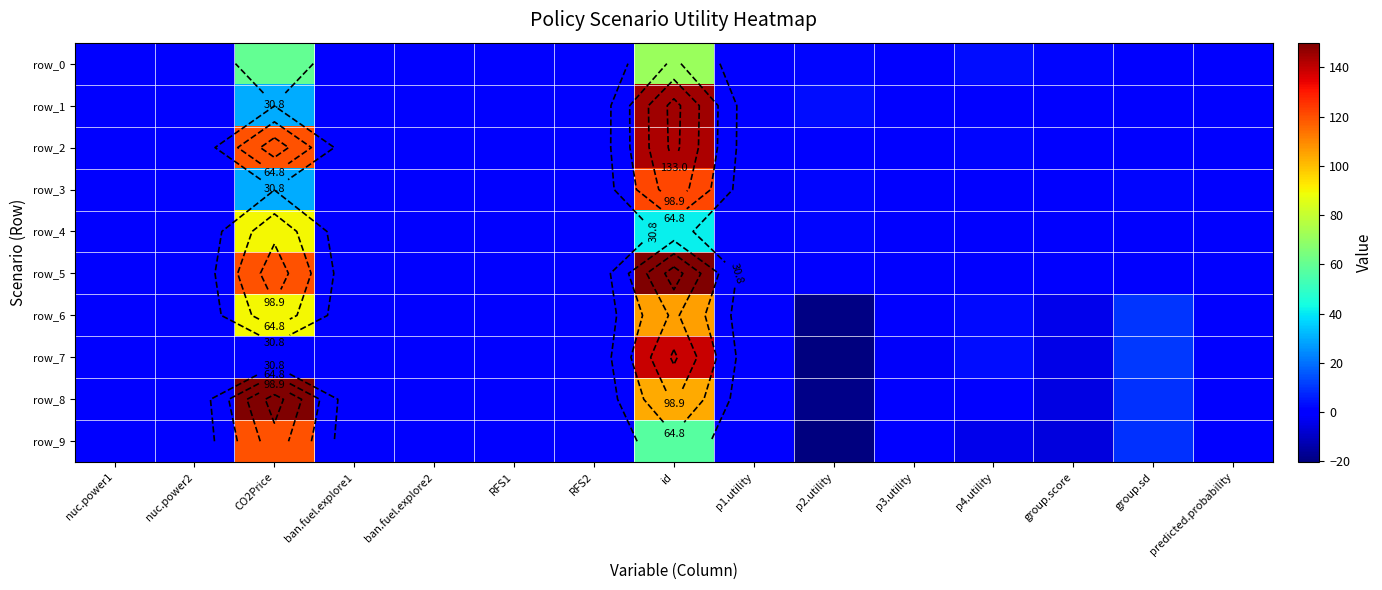

At which category is the sum across all series the highest?

id